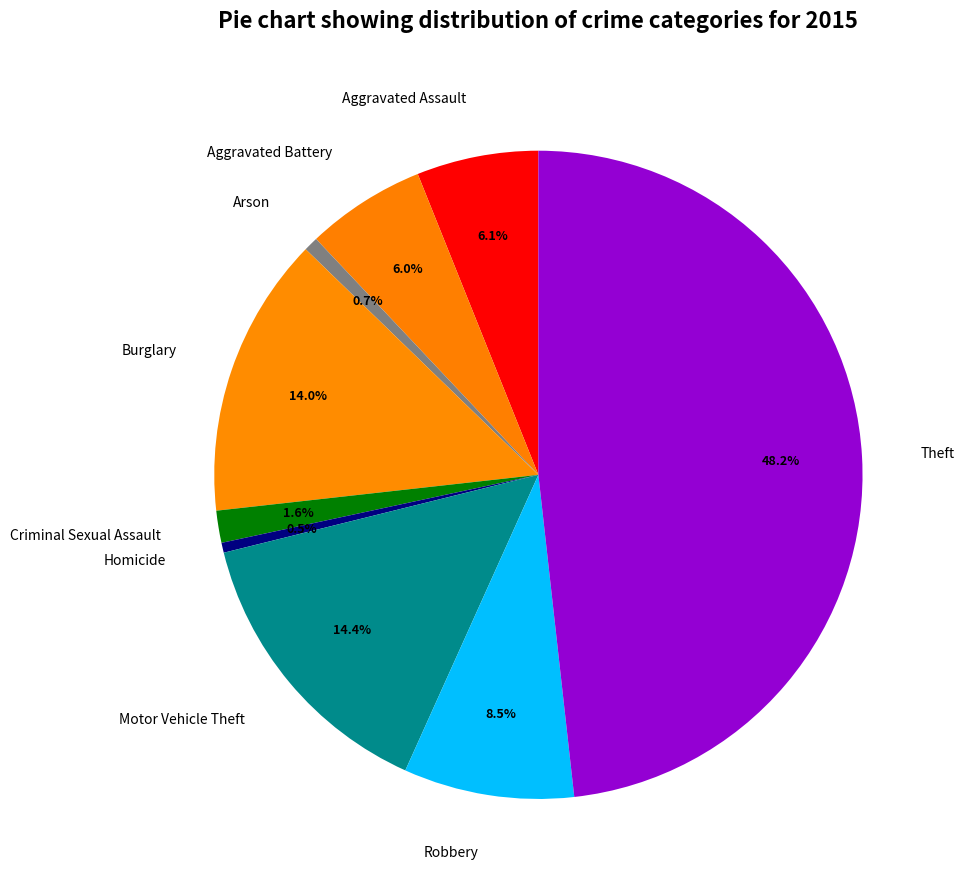

Approximately how many times larger is the value at Burglary compared to Robbery?

1.6